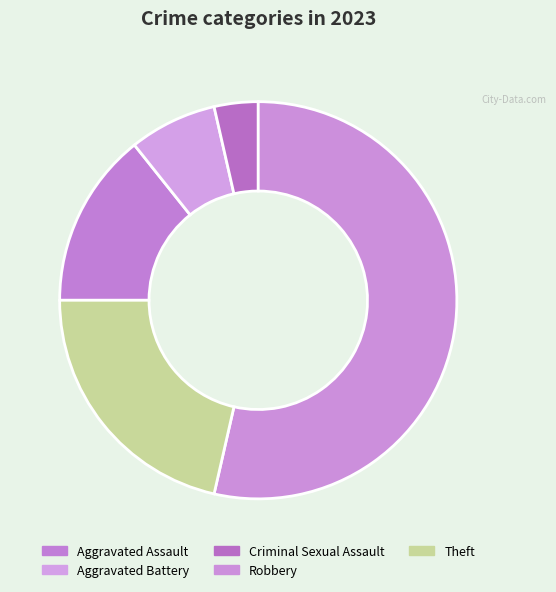

Do Theft and Robbery together represent more than half of the pie?

Yes